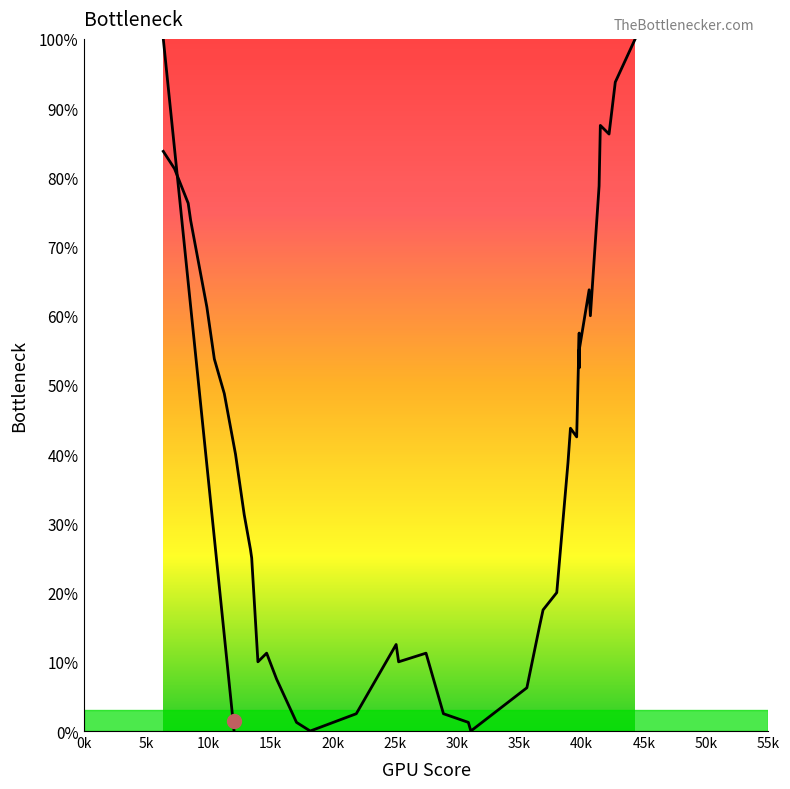

What is the value of the 30th point from the left?

42.5